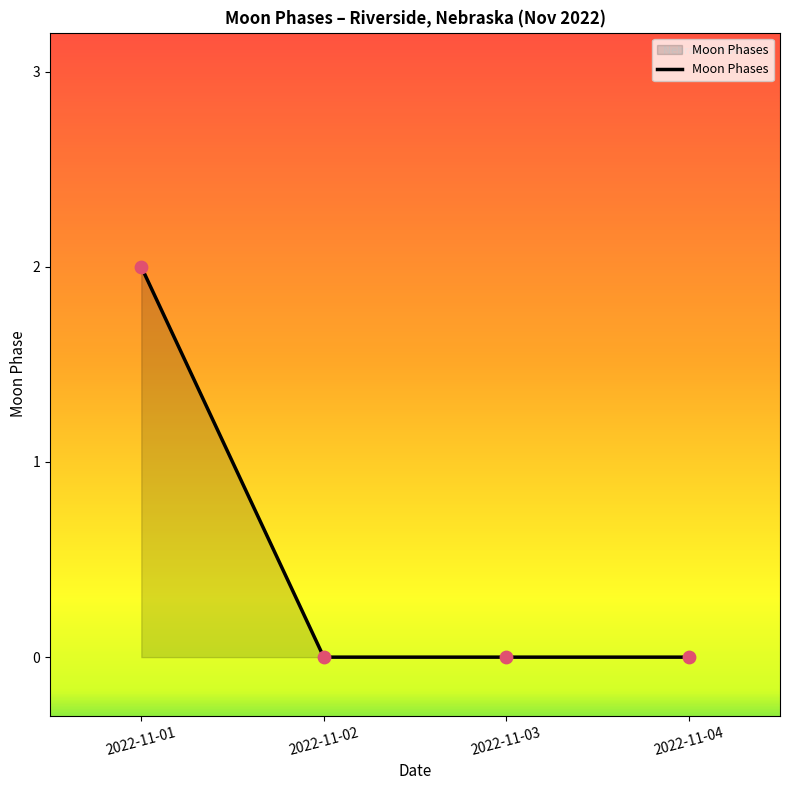

Which has a higher value, 2022-11-01 or 2022-11-03?

2022-11-01